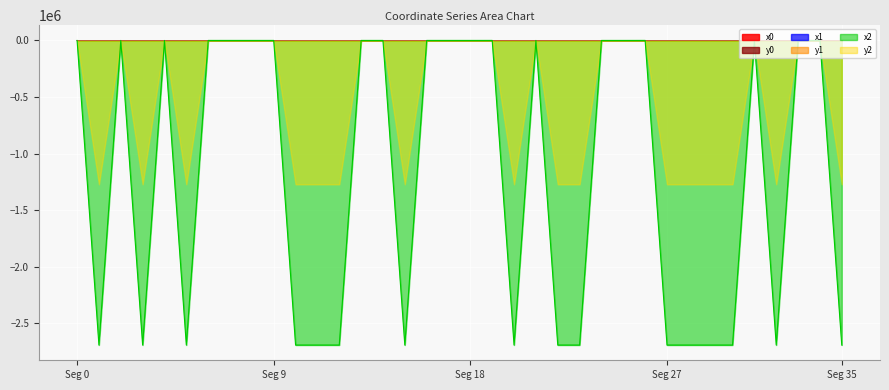

What is the lowest value of the x2 series?

-2693540.1